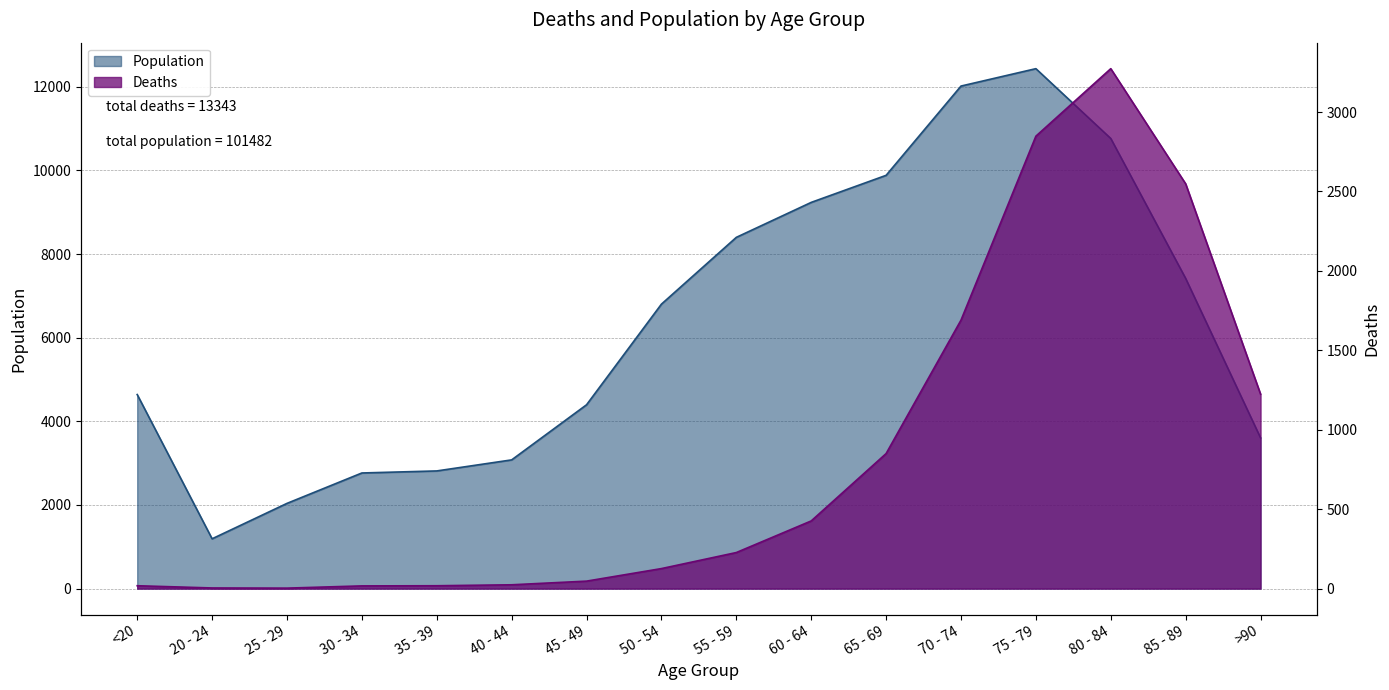

Reading left to right, extract all data points from this chart.

Deaths: <20=18	20 - 24=4	25 - 29=3	30 - 34=17	35 - 39=18	40 - 44=24	45 - 49=47	50 - 54=126	55 - 59=227	60 - 64=426	65 - 69=850	70 - 74=1690	75 - 79=2848	80 - 84=3273	85 - 89=2548	>90=1224
Population: <20=4641	20 - 24=1191	25 - 29=2038	30 - 34=2765	35 - 39=2814	40 - 44=3078	45 - 49=4396	50 - 54=6803	55 - 59=8400	60 - 64=9236	65 - 69=9883	70 - 74=12018	75 - 79=12434	80 - 84=10764	85 - 89=7417	>90=3604